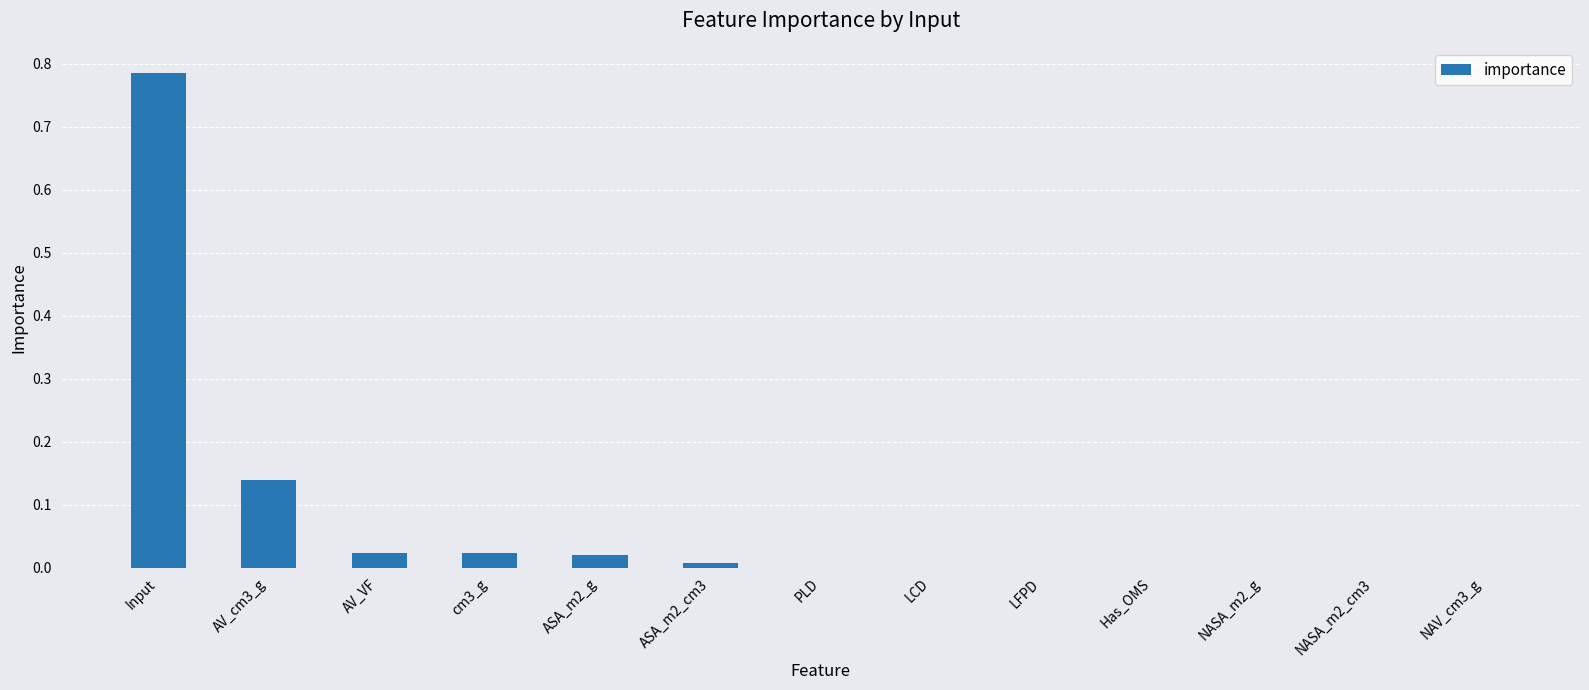

What is the change in value from Input to AV_cm3_g?

-0.6